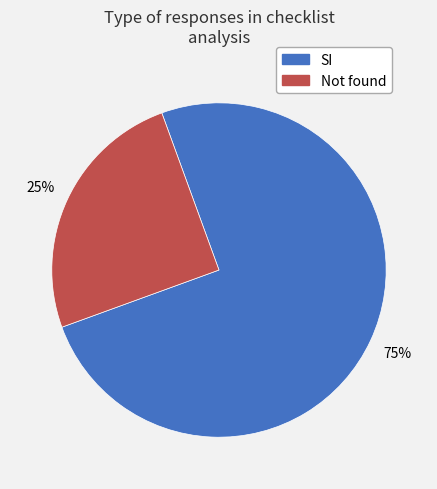

Between SI and Not found, which is larger?

SI